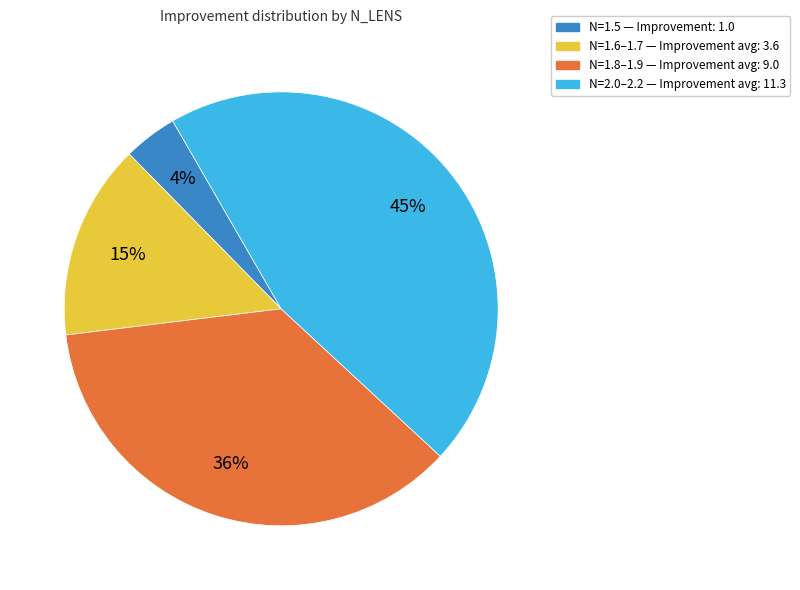

Does any single category account for the majority?

No